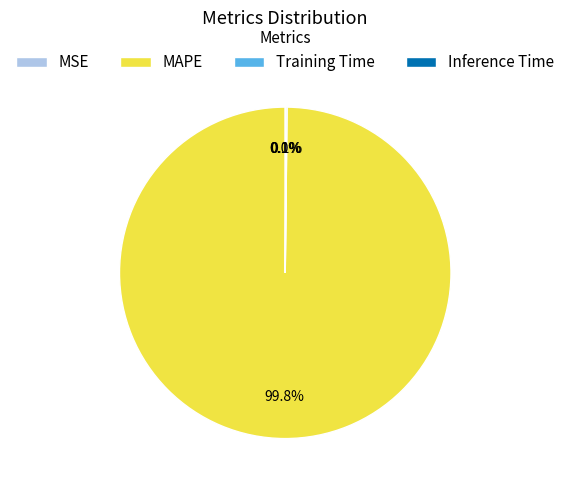

What is the largest slice in the pie chart?

MAPE